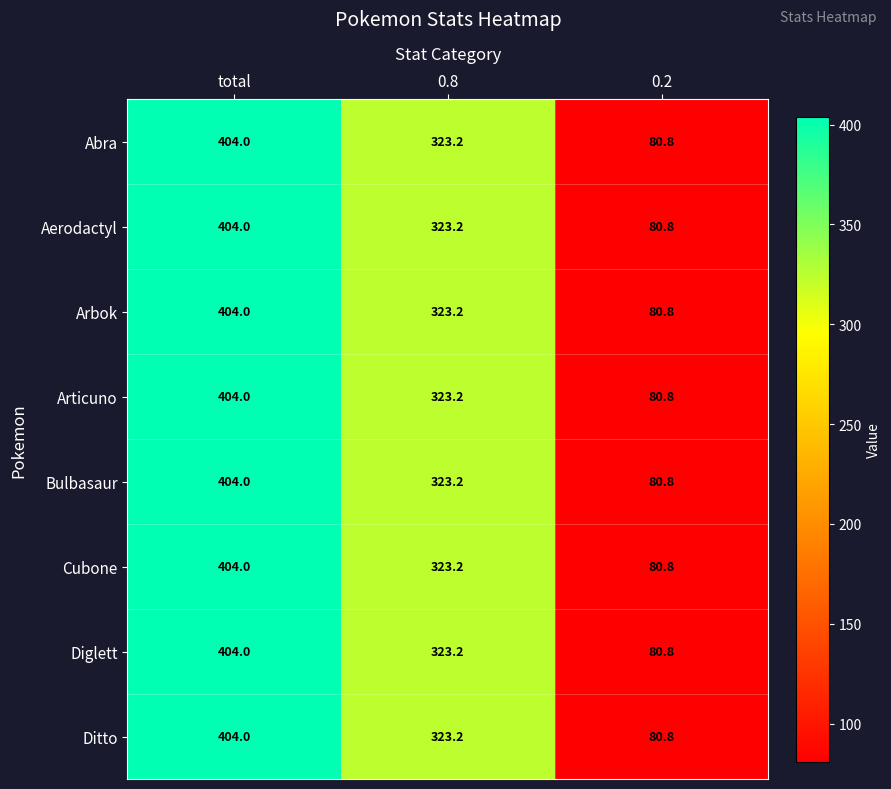

At which category is the sum across all series the highest?

total